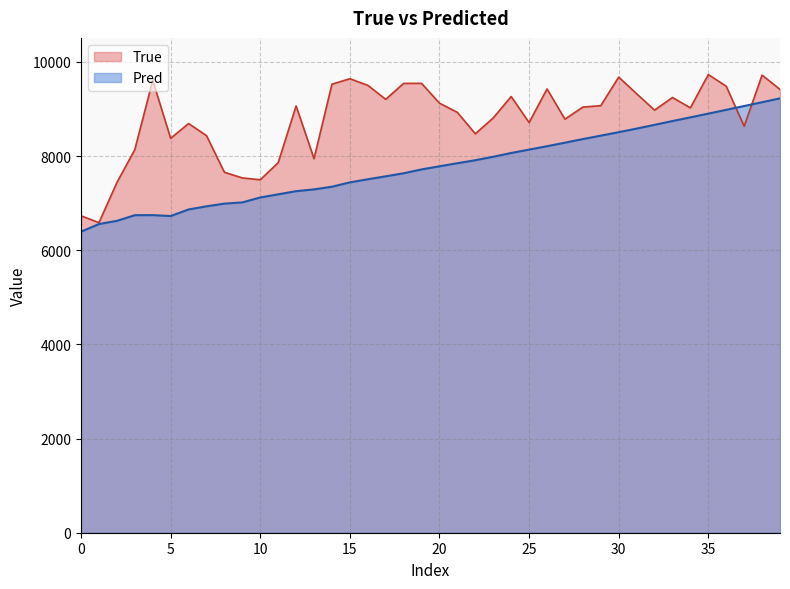

How many lines are shown in the chart?

2